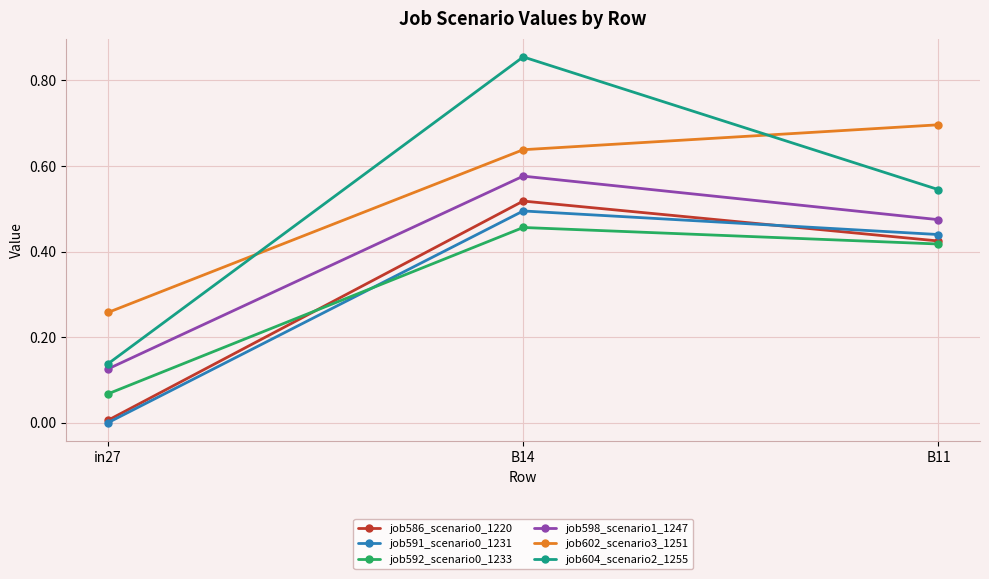

What is the label of the 1st point from the left?

in27